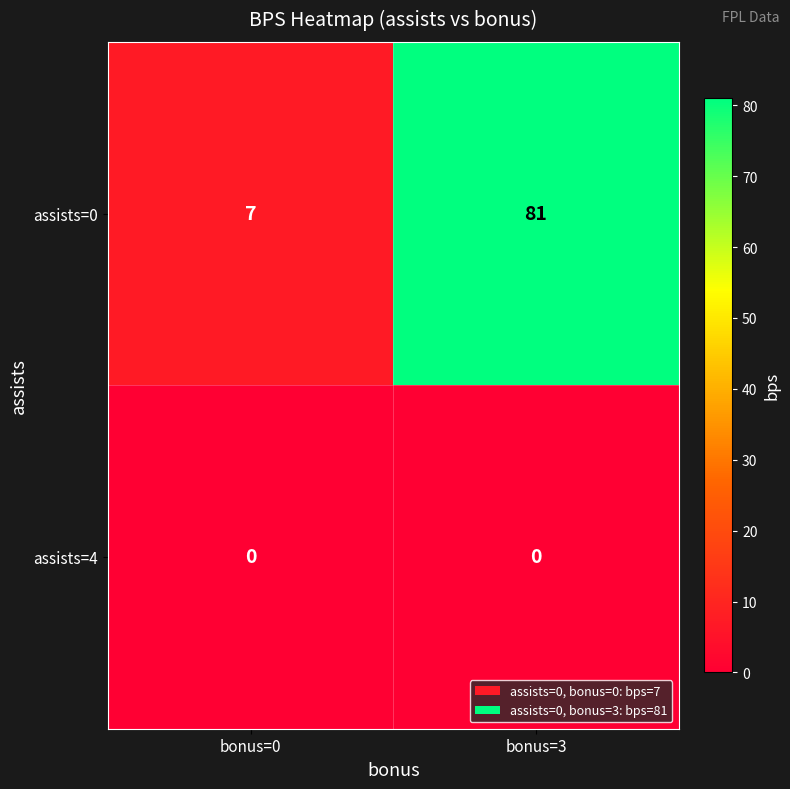

Reading right to left, list all the values displayed in this chart.

assists=0: 81	7
assists=4: 0	0